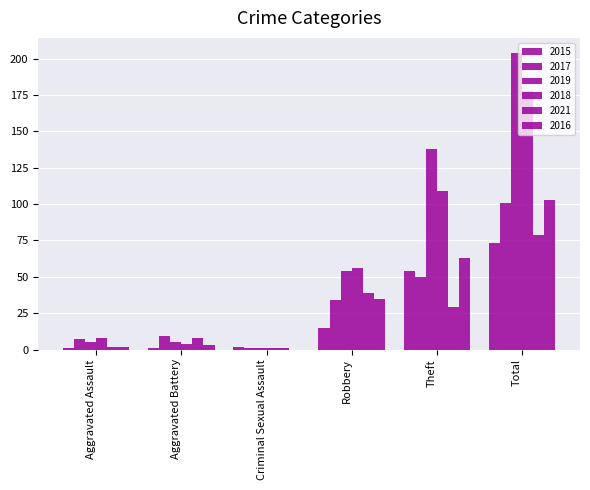

What is the difference between the highest and lowest values at Aggravated Assault?

7